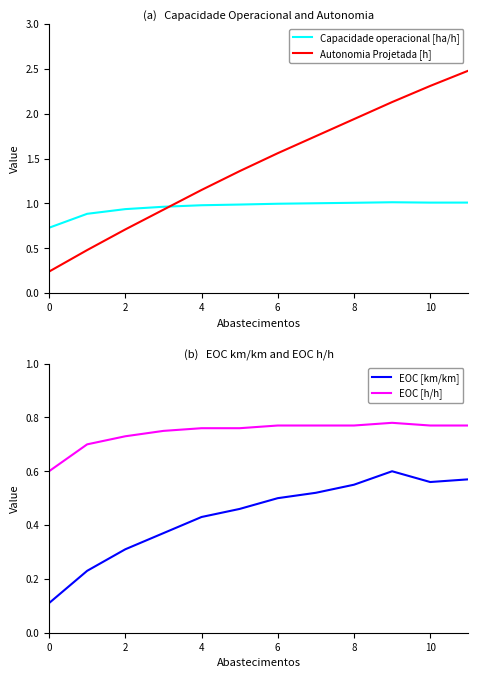

What is the average value of the Autonomia Projetada [h] series?

1.4